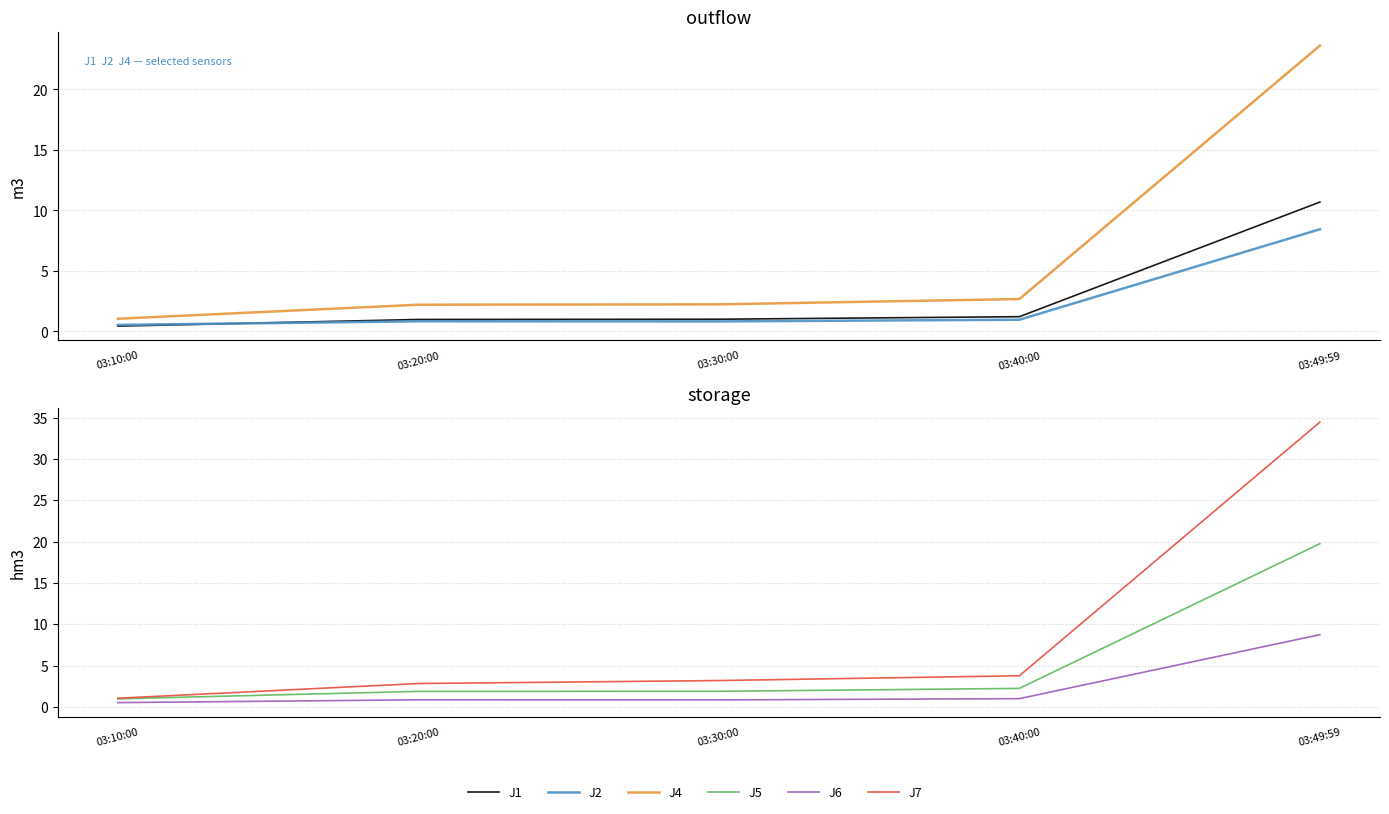

Is the value of J5 at 03:49:59 greater than the value of J1 at 03:20:00?

Yes